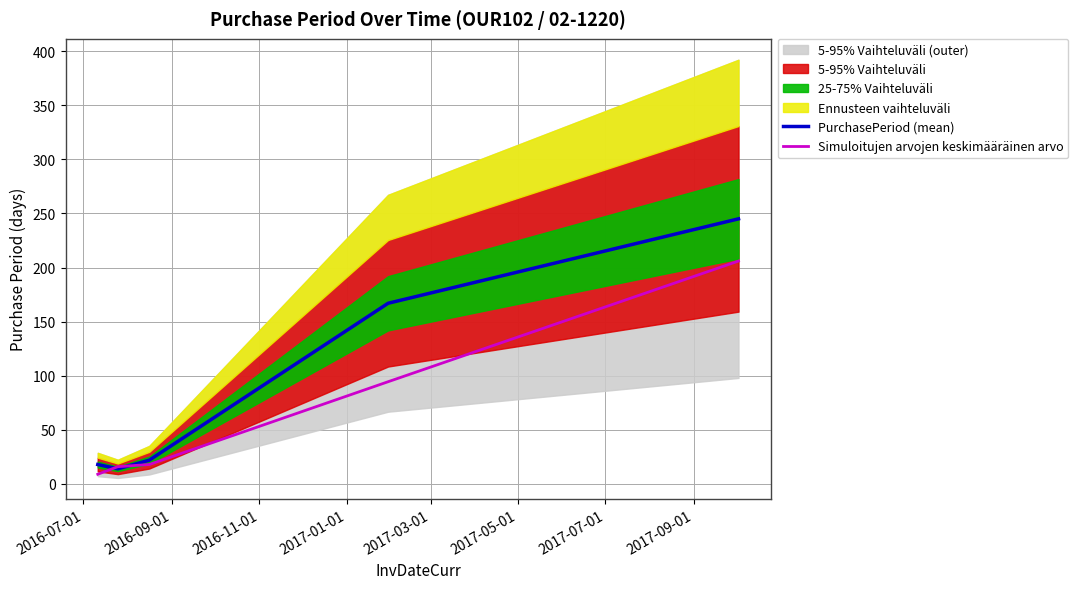

True or false: PurchasePeriod (mean) has more than 0 points higher than both neighbors.

False